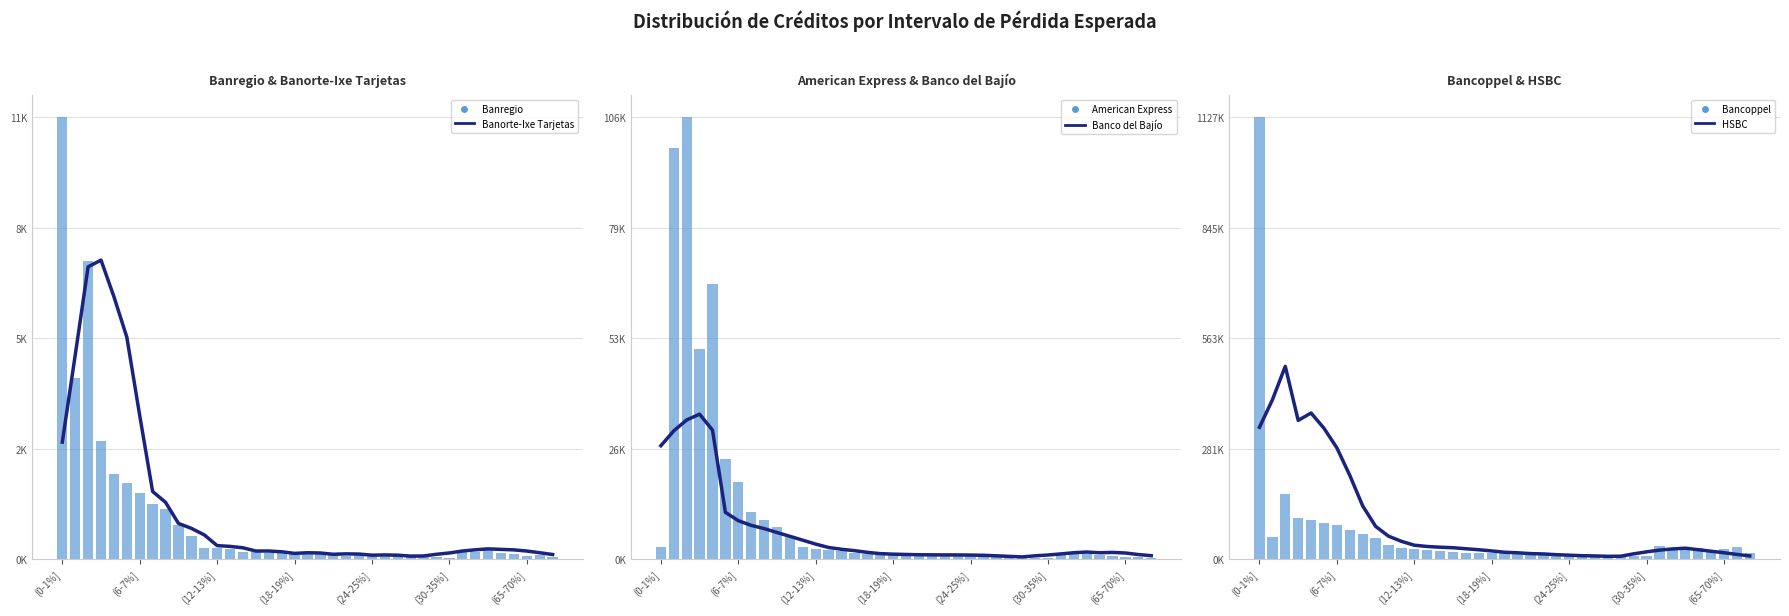

How many series are shown in this chart?

6